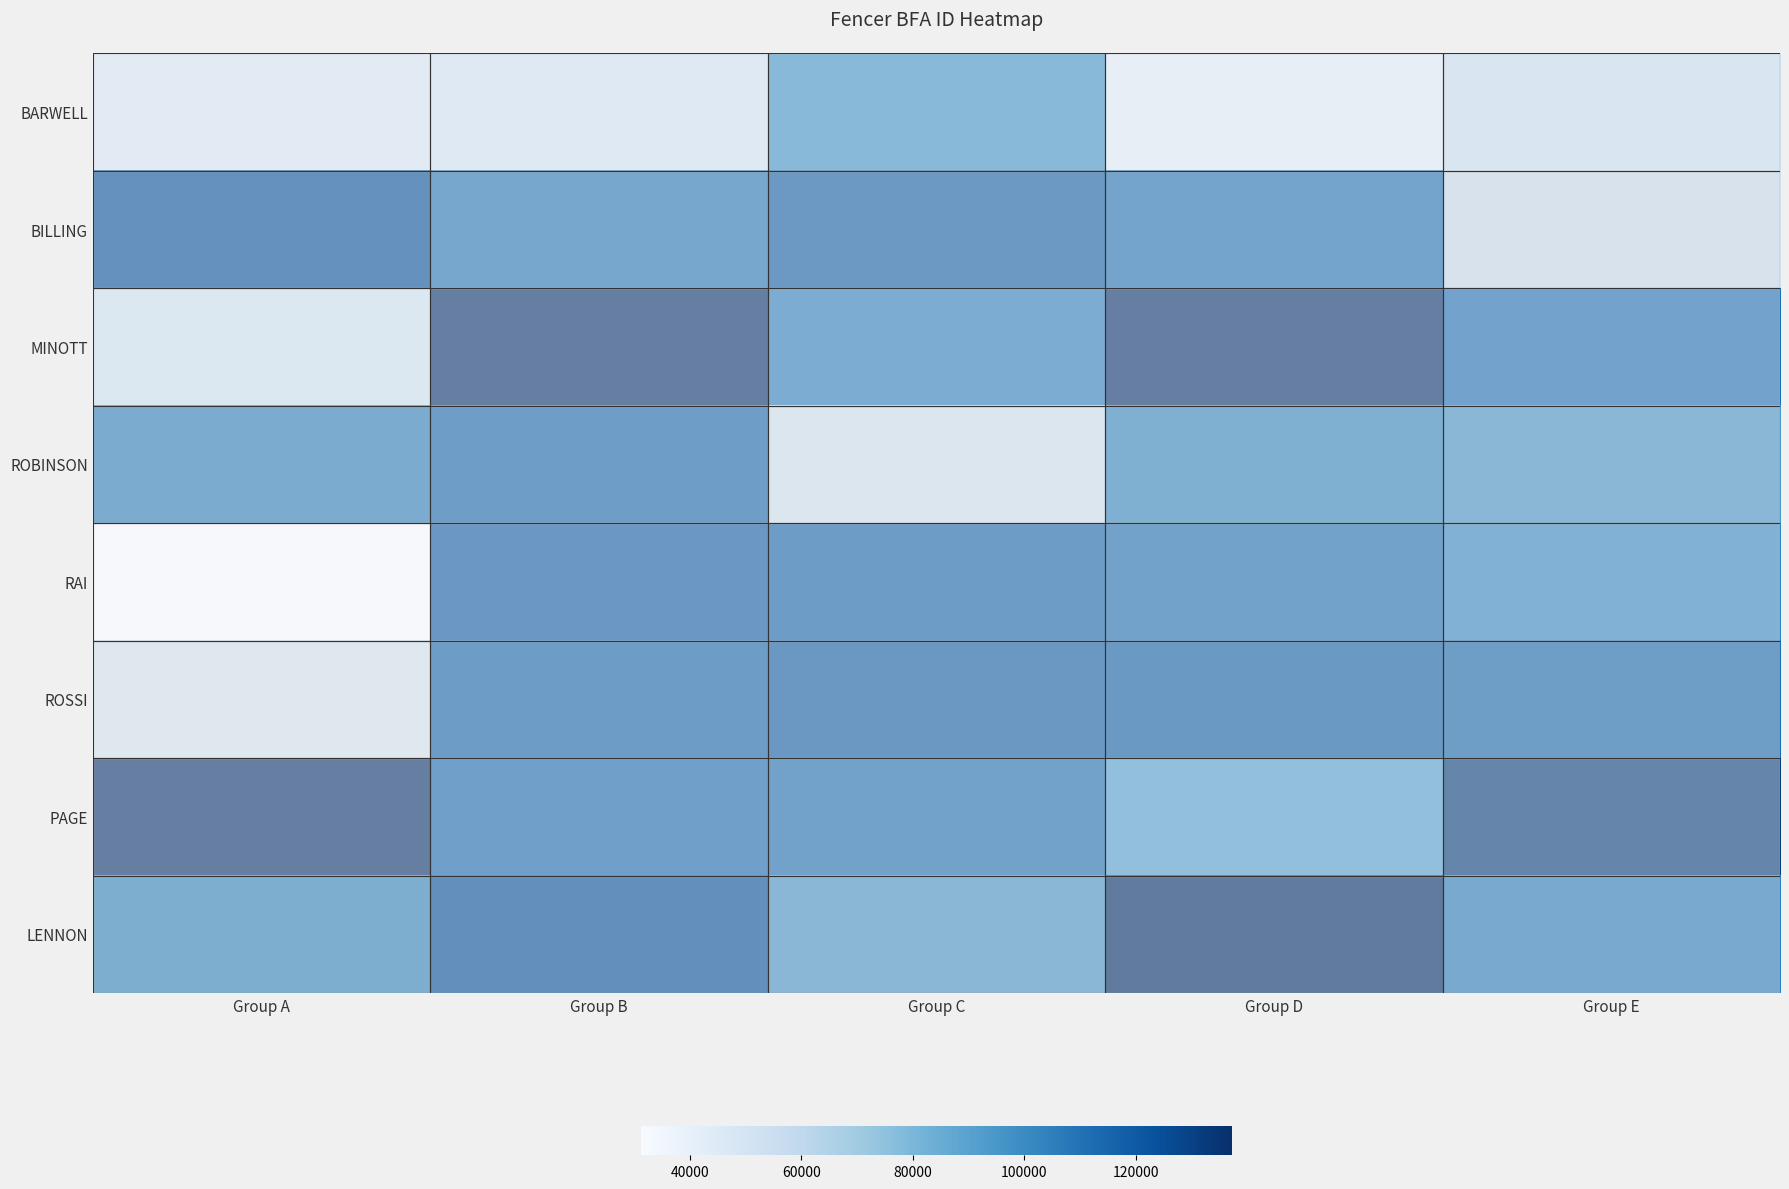

Which series has the largest range (max minus min)?

RAI